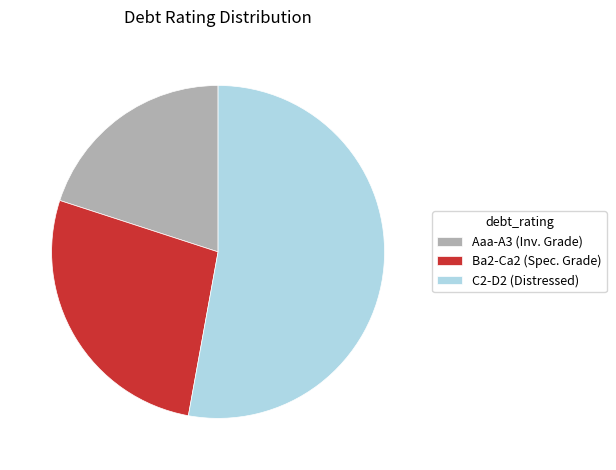

Count the number of slices in the pie.

3